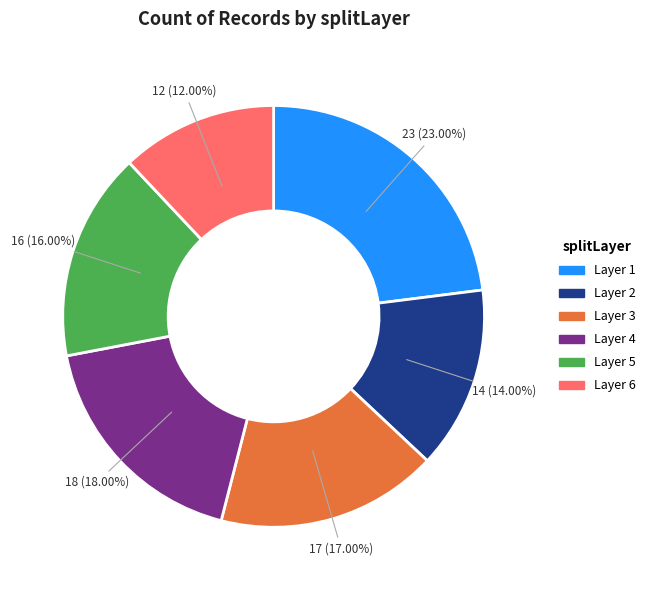

Does any single category account for the majority?

No